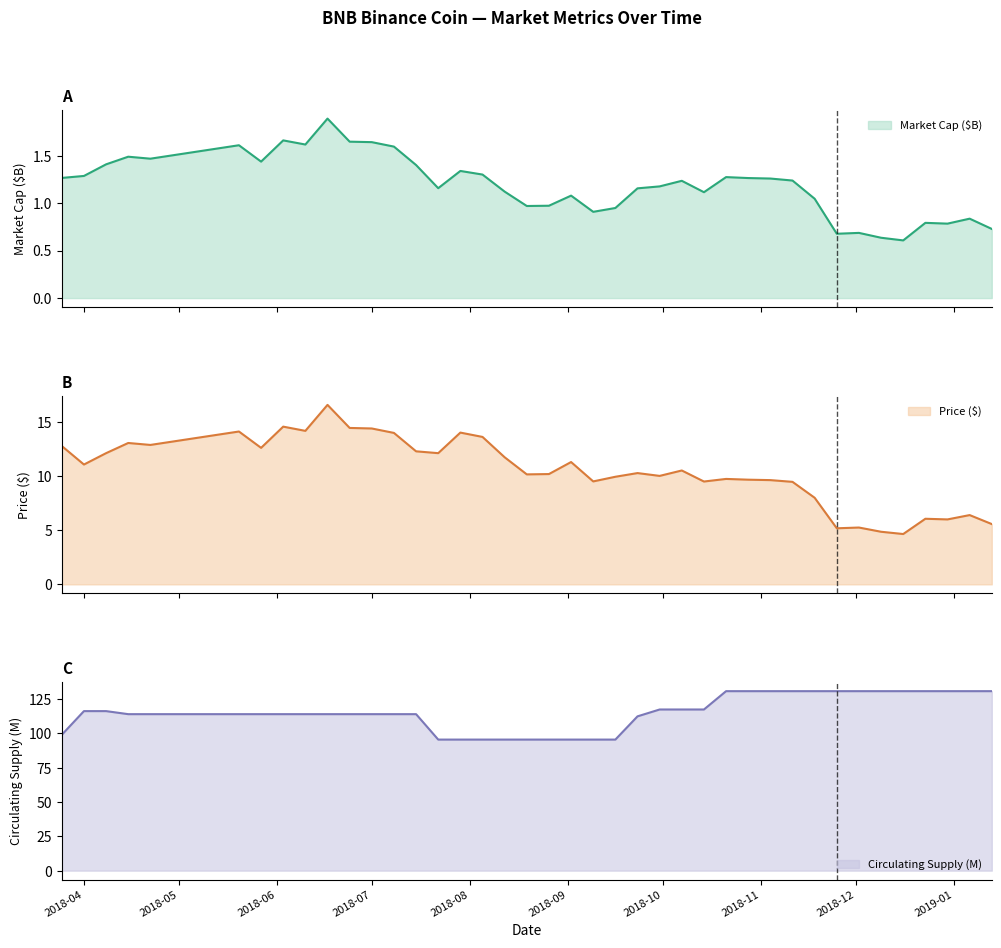

True or false: circulating_supply and market_cap cross at least once.

False